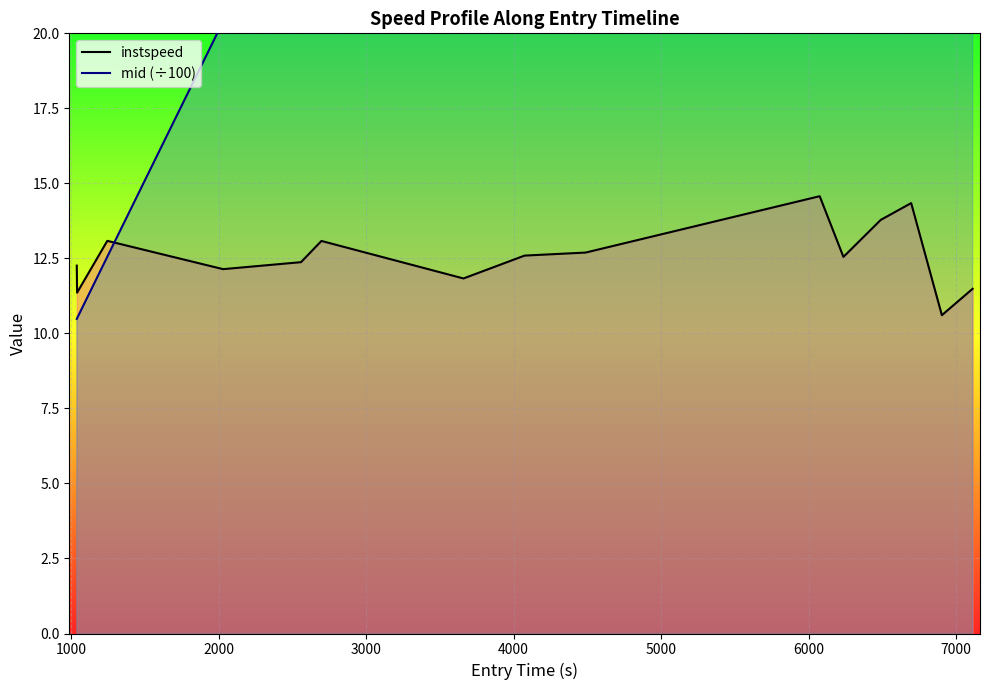

True or false: instspeed and mid (÷100) cross at least once.

True